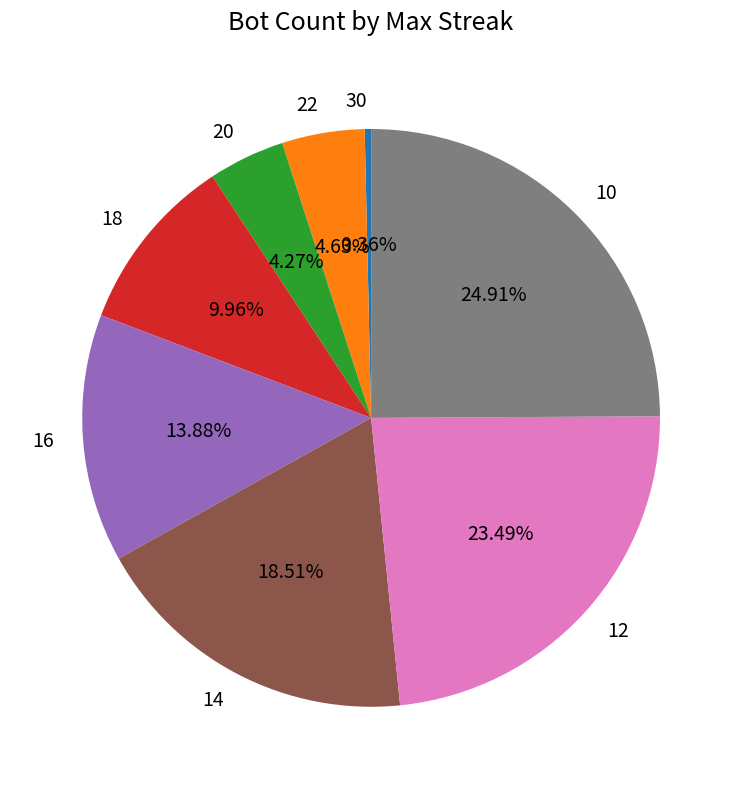

Is there a majority slice in this chart?

No